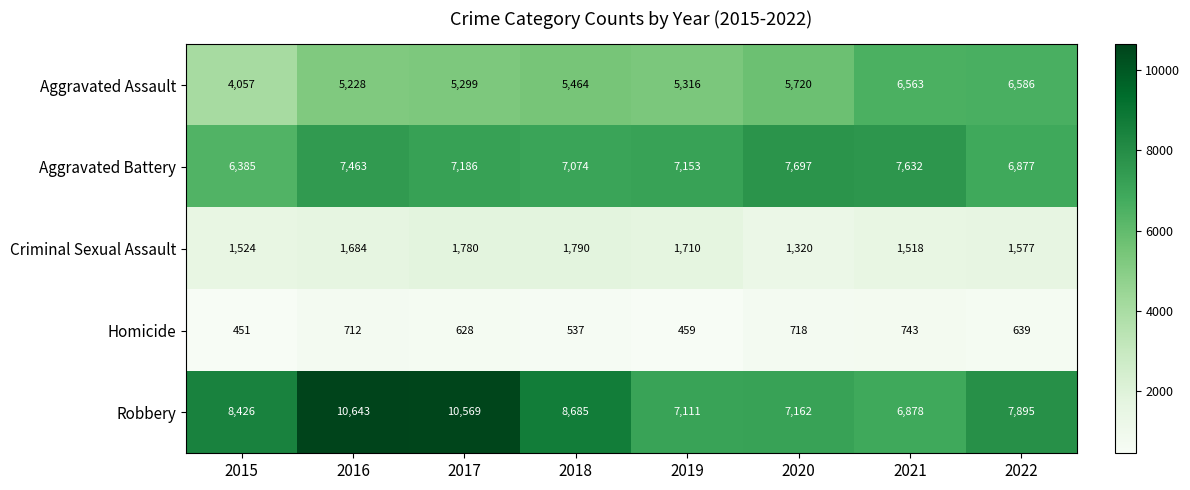

What is the spread (max minus min) of values at 2020?

6979